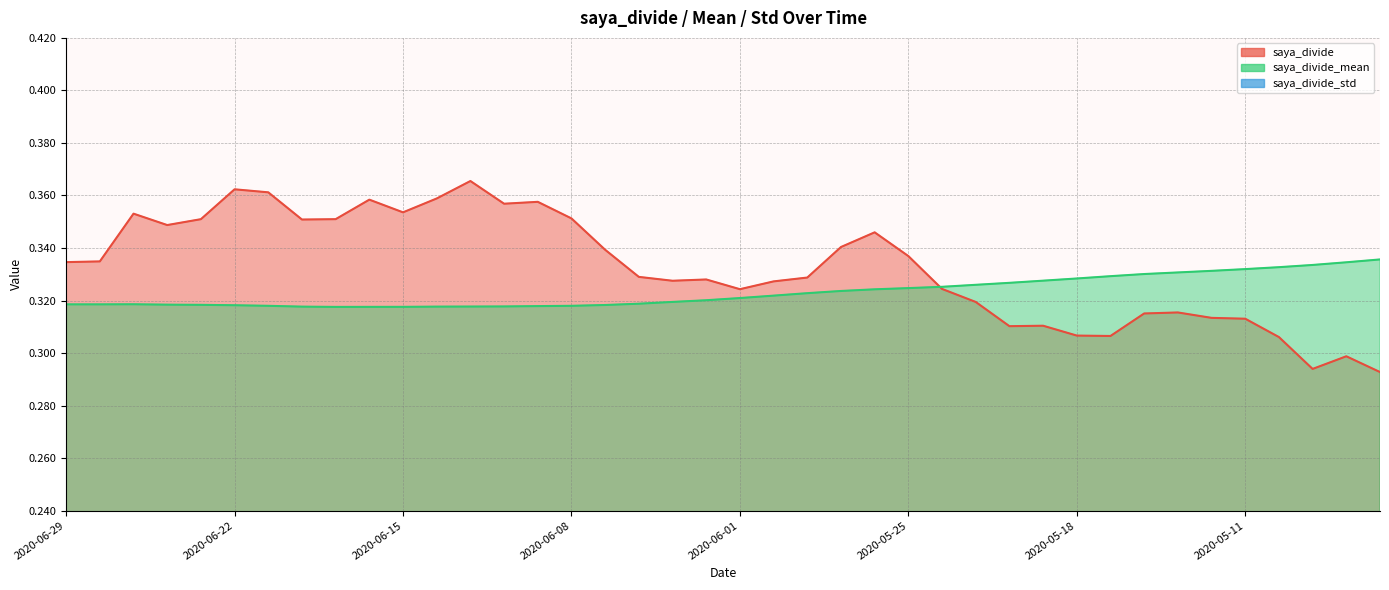

What position from the left is 2020-06-11?

13